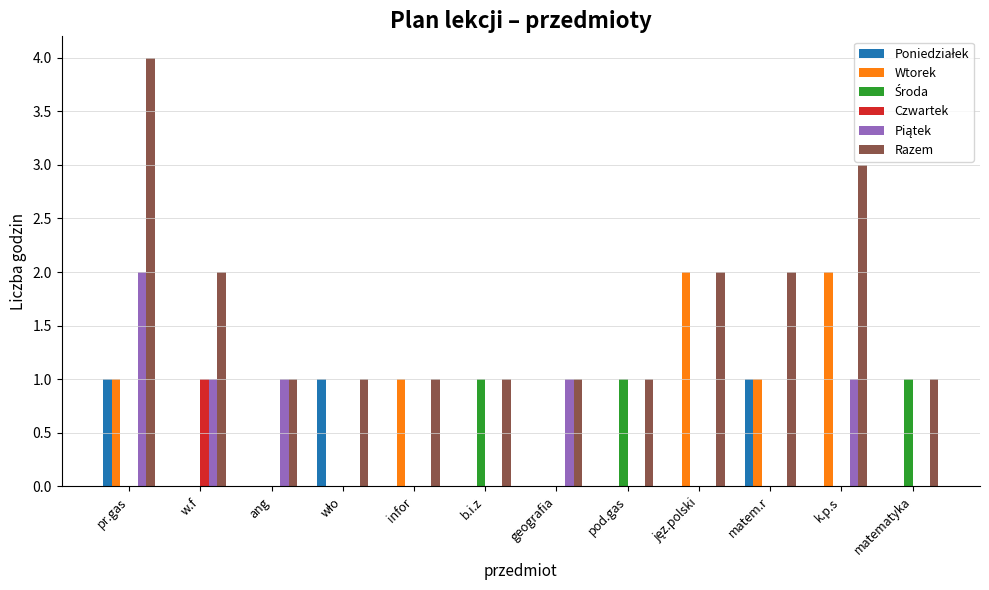

What is the sum of all Razem values?

20